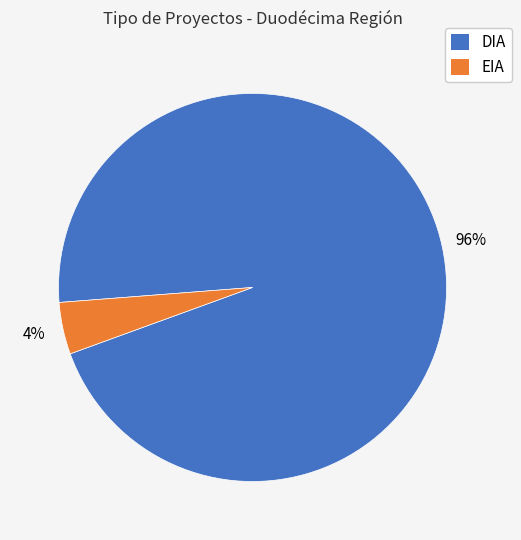

Rank the categories by value from lowest to highest.

EIA, DIA